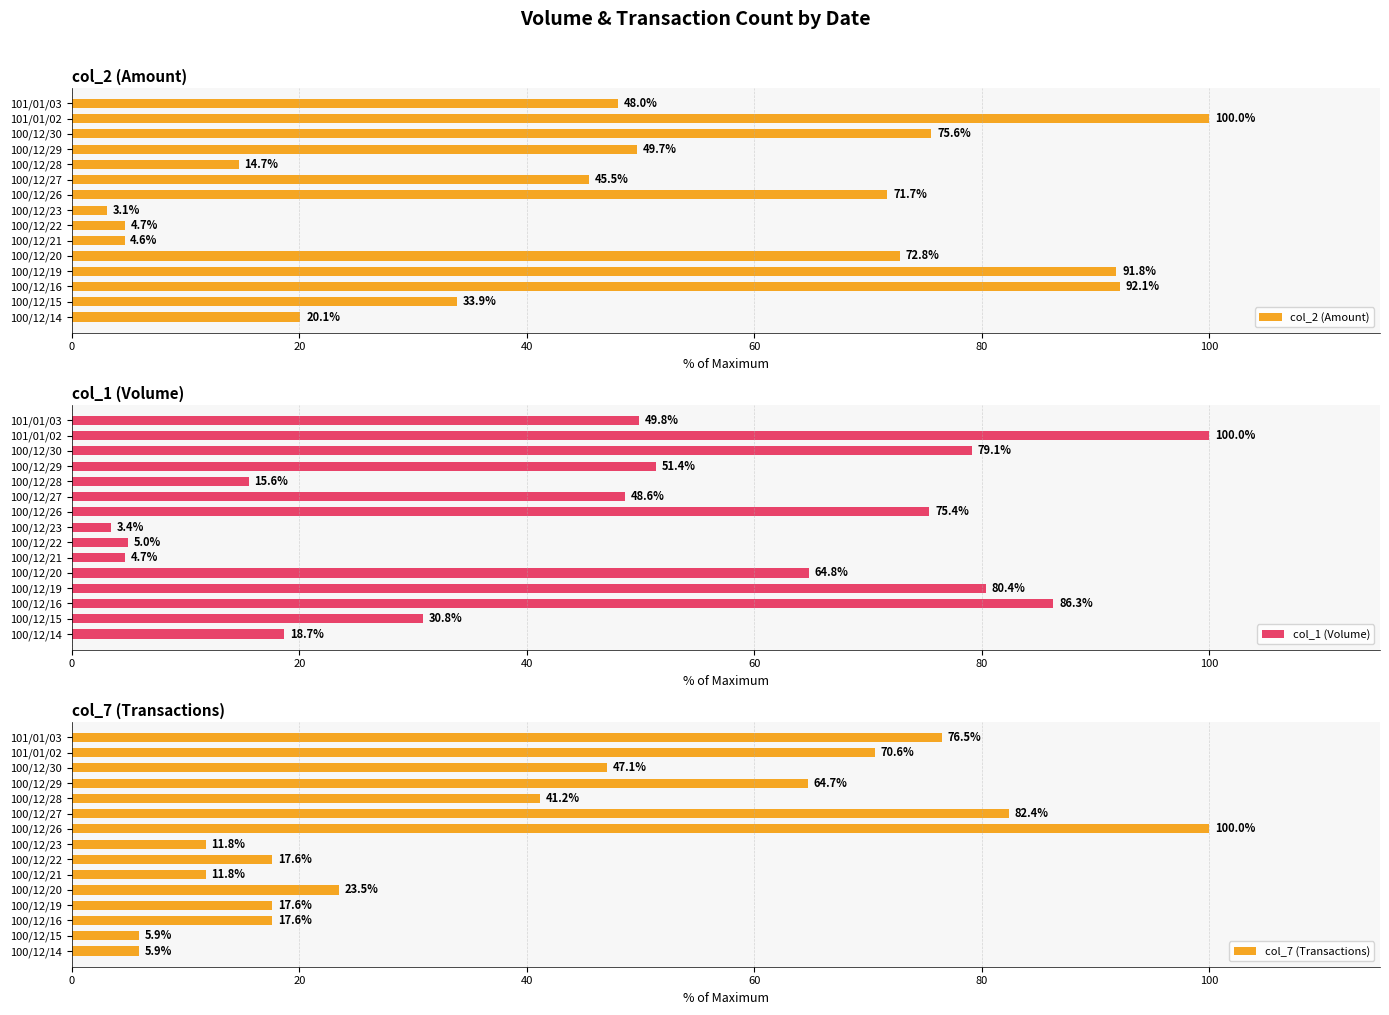

What are all the series names shown in the legend?

col_2 (Amount), col_1 (Volume), col_7 (Transactions)